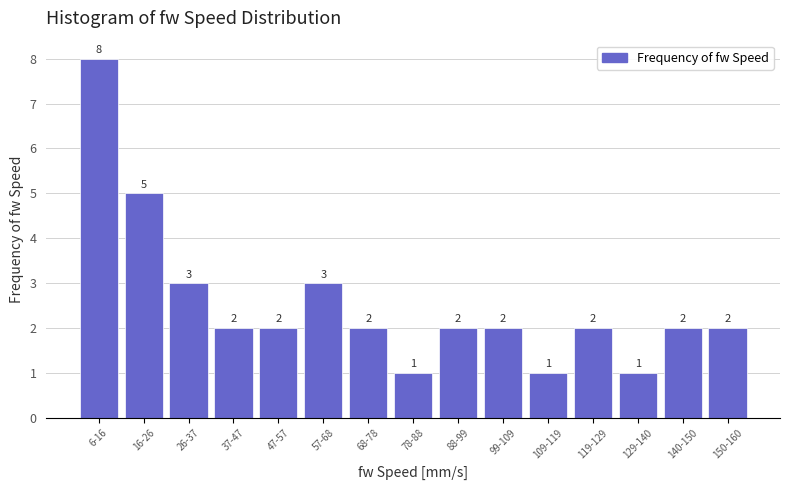

Reading left to right, transcribe all the data shown in this chart.

6-16=8	16-26=5	26-37=3	37-47=2	47-57=2	57-68=3	68-78=2	78-88=1	88-99=2	99-109=2	109-119=1	119-129=2	129-140=1	140-150=2	150-160=2